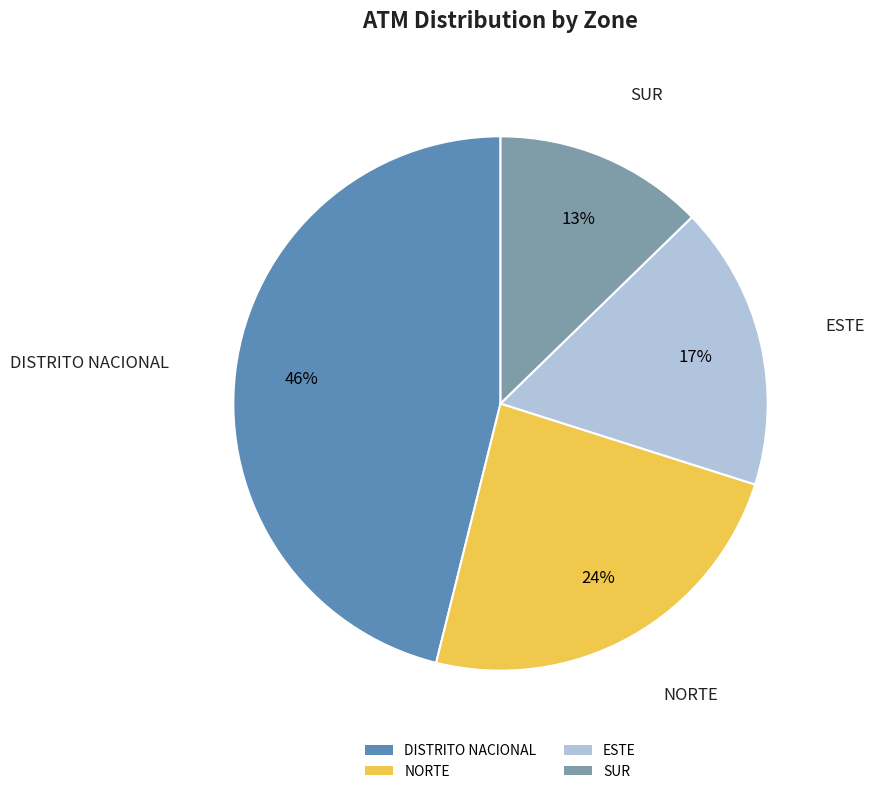

Do ESTE and DISTRITO NACIONAL together represent more than half of the pie?

Yes